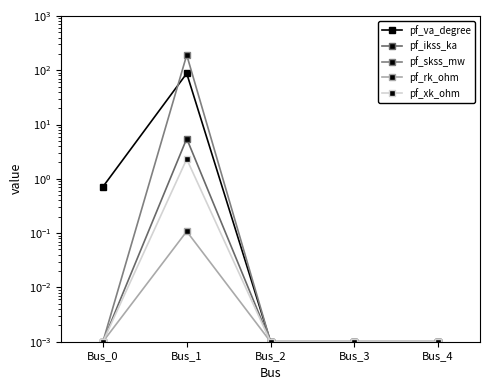

True or false: pf_ikss_ka has a value of 0.0 at Bus_4.

False